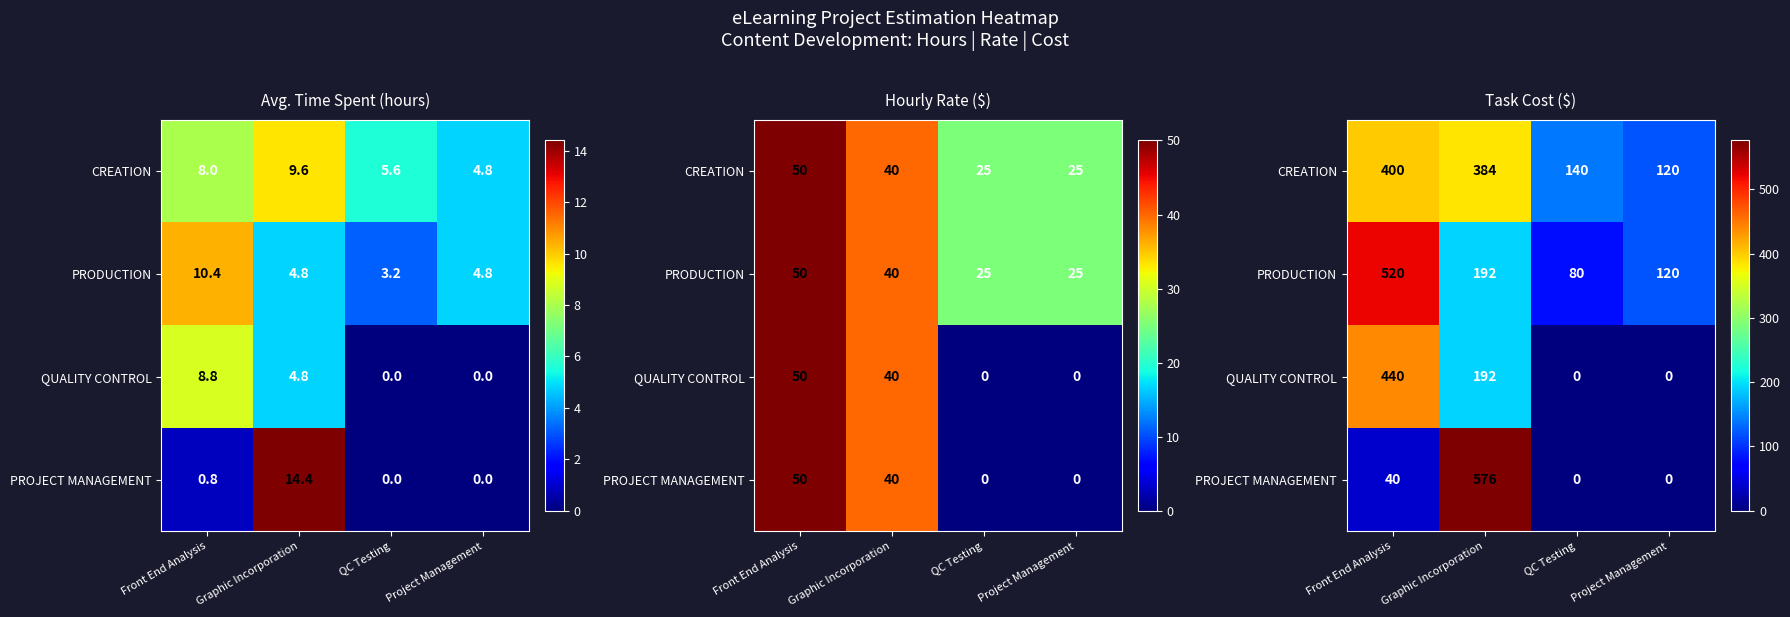

Where is PROJECT MANAGEMENT nearest to the value 288?

Front End Analysis